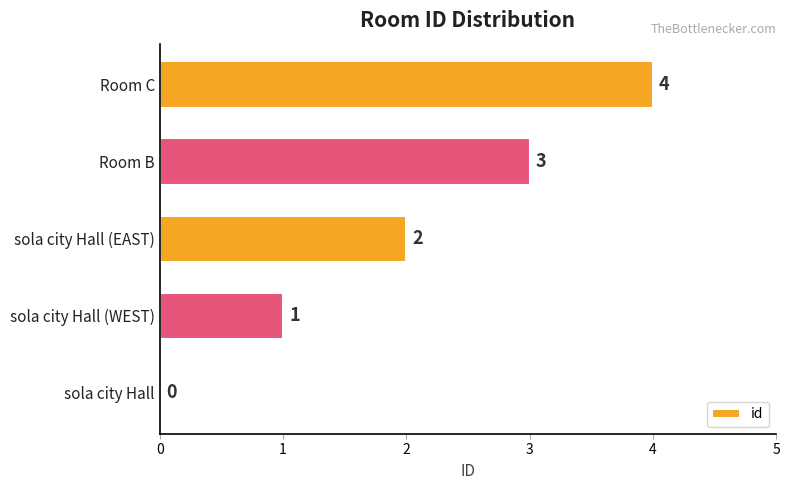

At which label is the value closest to 2?

sola city Hall (EAST)